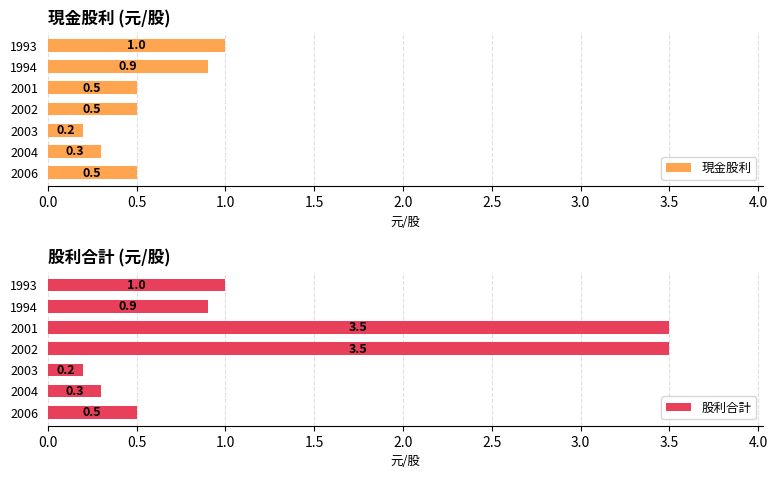

Does the chart contain any negative values?

No